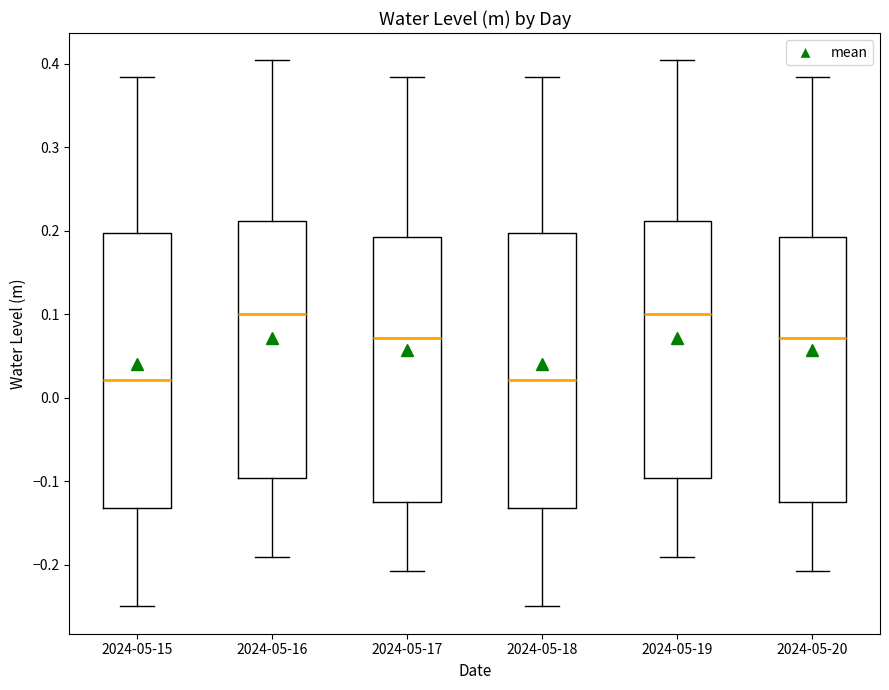

Where is the lower edge of the box for 2024-05-20 on the y-axis? The values are not printed on the chart, so give them approximately, as read against the axis.

-0.13